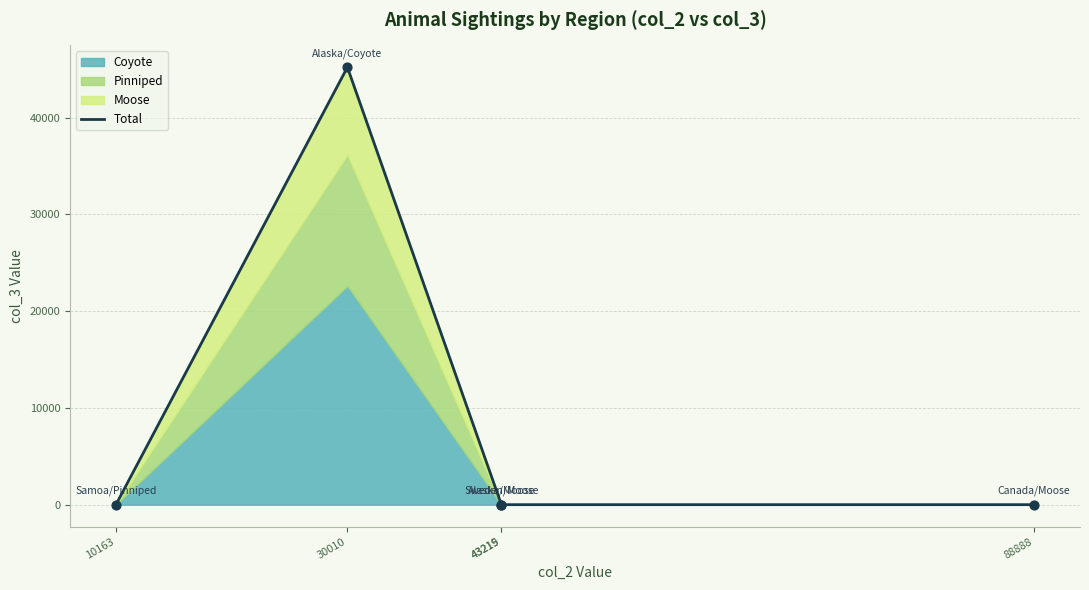

What is the change in value from 30010 to 88888?

-45209